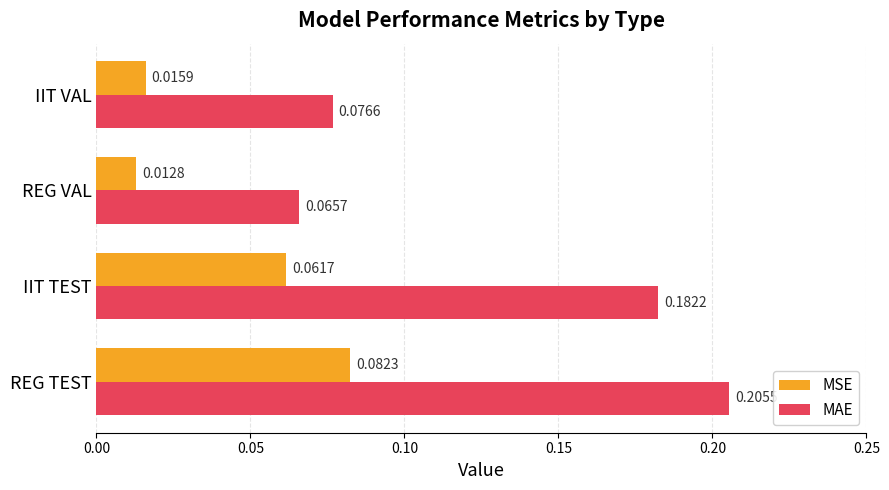

At which category does the chart reach its peak across all series?

REG TEST